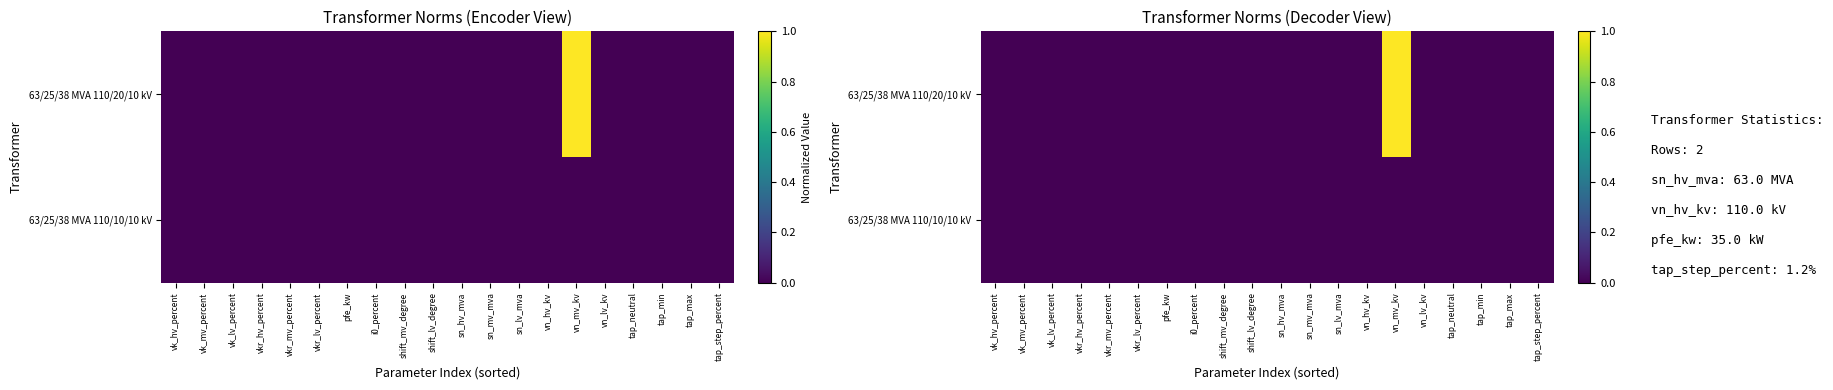

At which label is 63/25/38 MVA 110/10/10 kV closest to 0?

vk_hv_percent